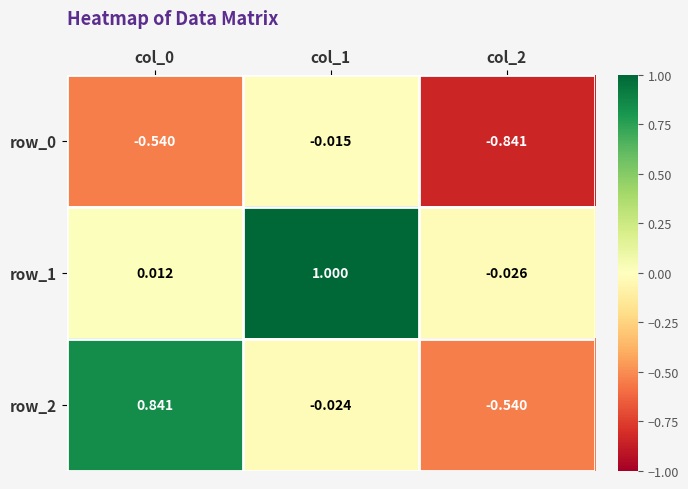

The value of row_2 at col_2 is -0.3. True or false?

False